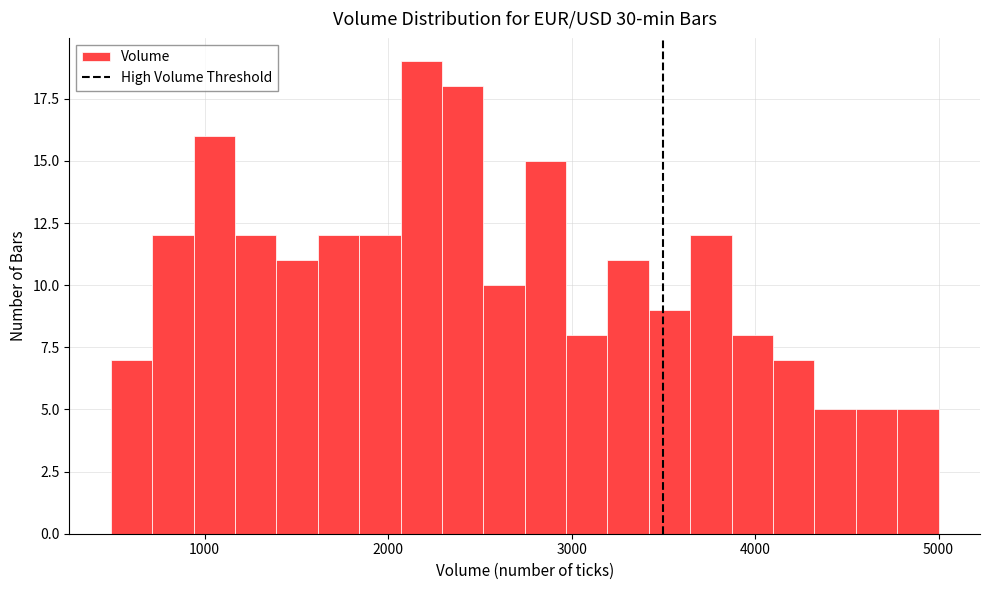

Read against the x-axis, roughly where is the centre of the tallest bar?

2200